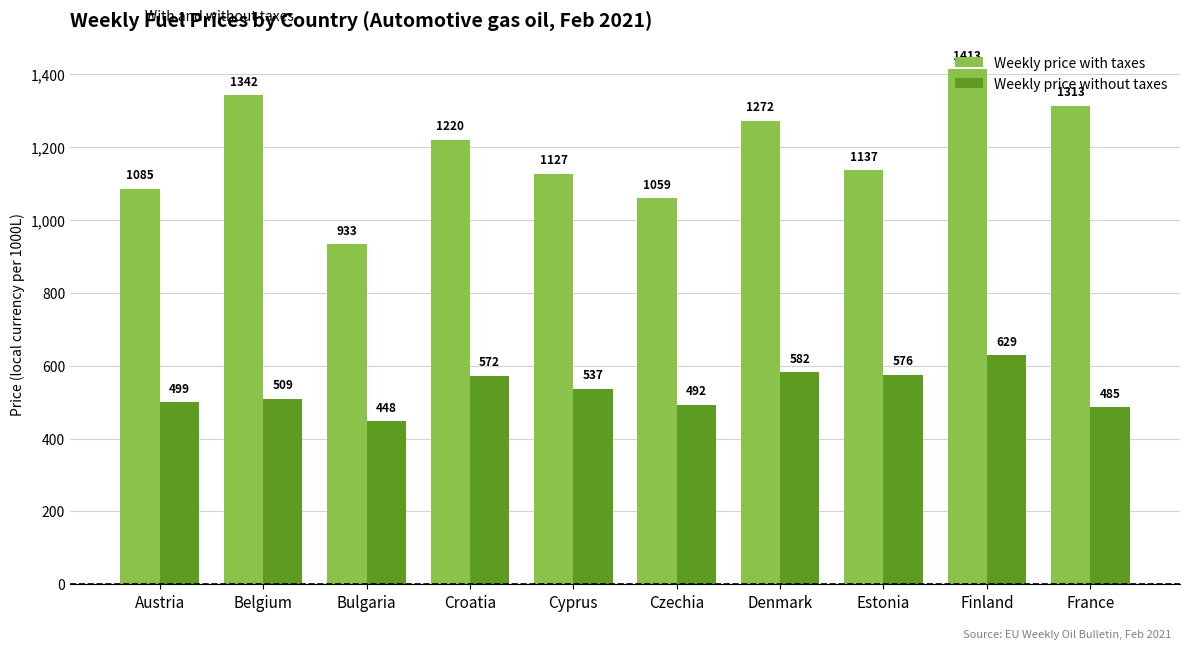

Which series has the largest total across all categories?

Weekly price with taxes